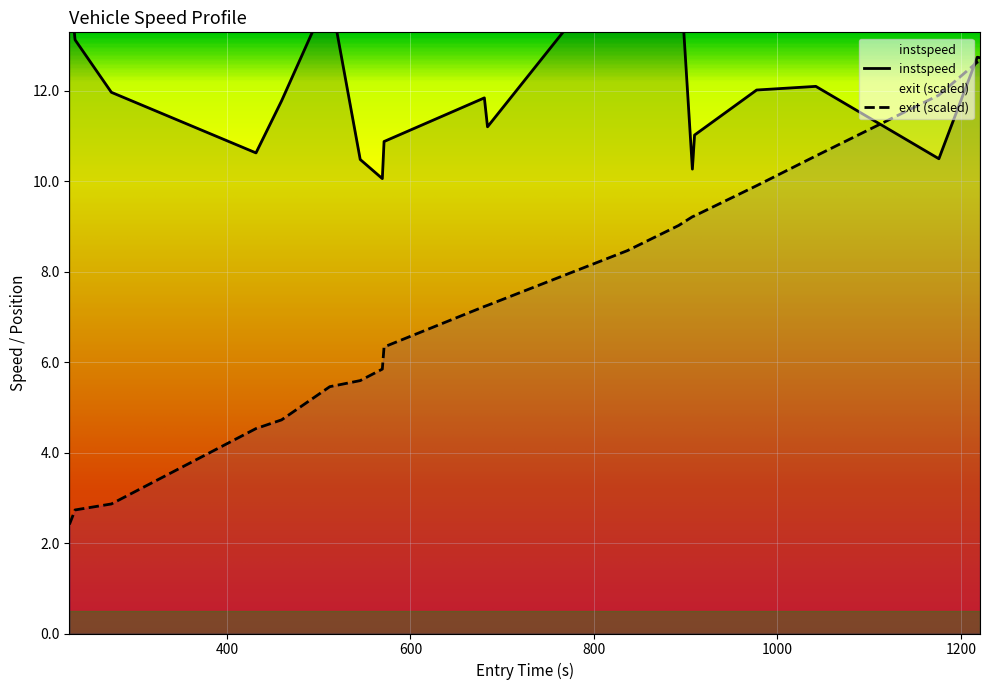

What is the highest value of the instspeed series?

15.1